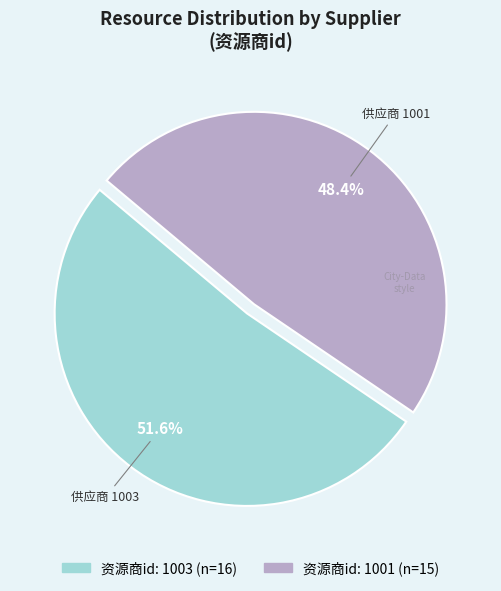

Is there a majority slice in this chart?

Yes